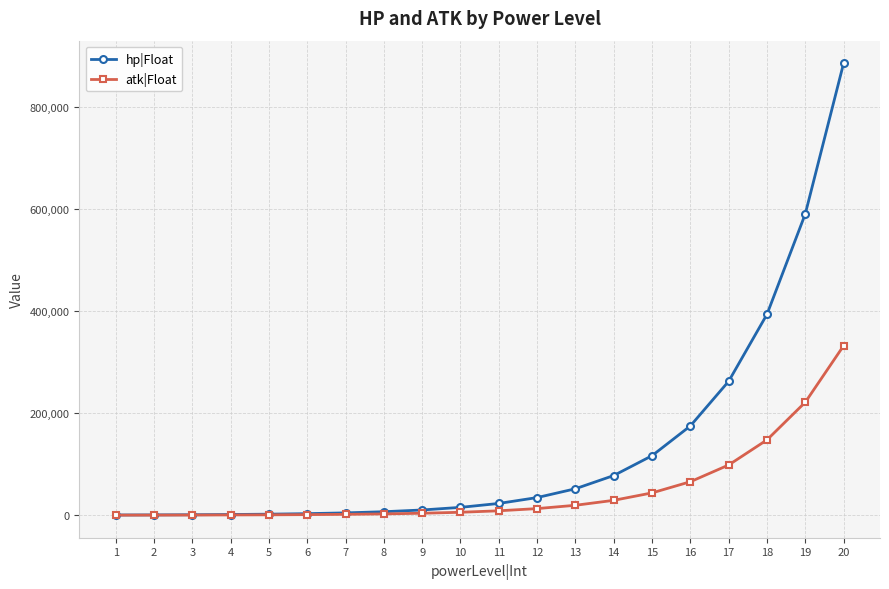

What are all the series names shown in the legend?

hp|Float, atk|Float